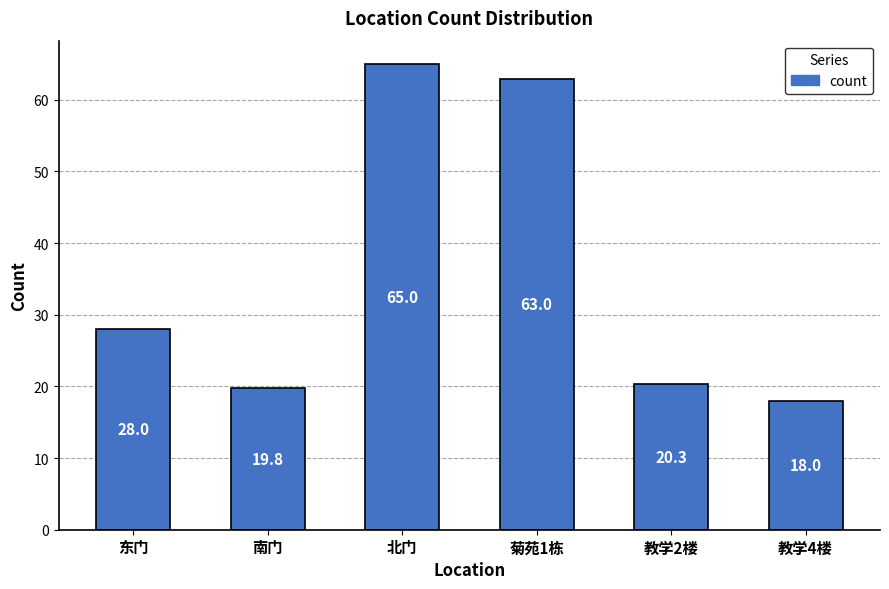

How many data points does each series have?

6